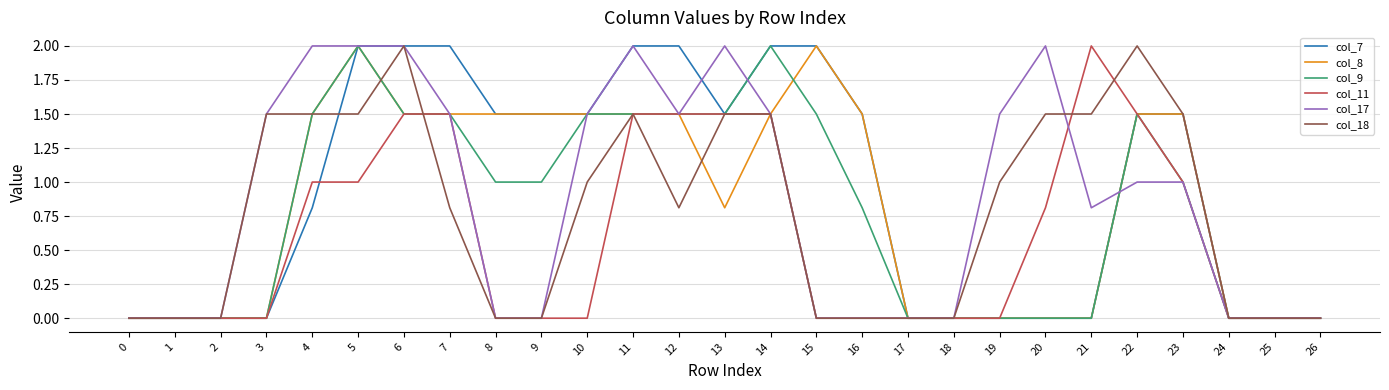

What is the total value across all series at 14?

10.0